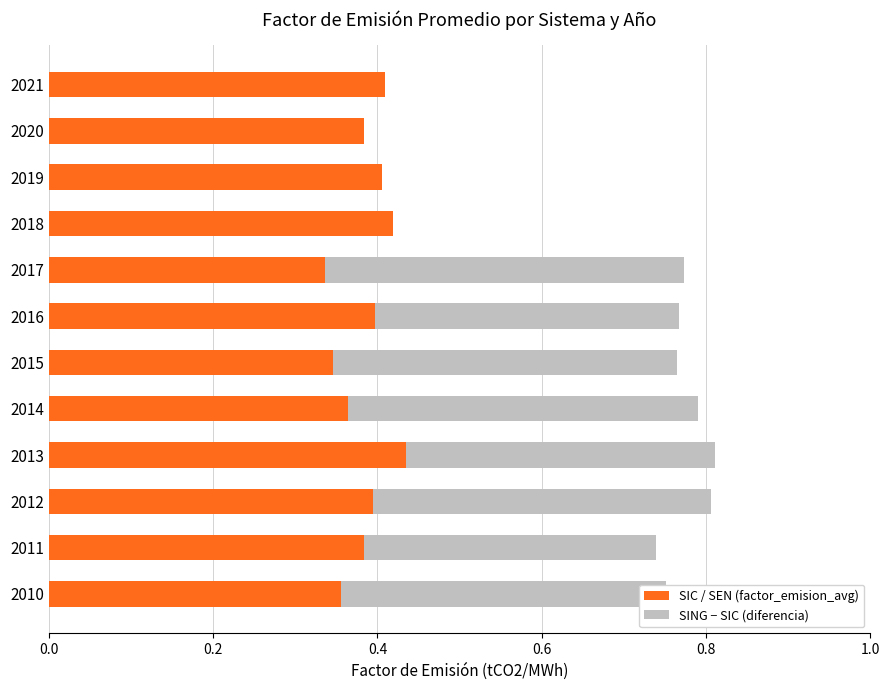

What is the total value across all series at 2017?

0.8